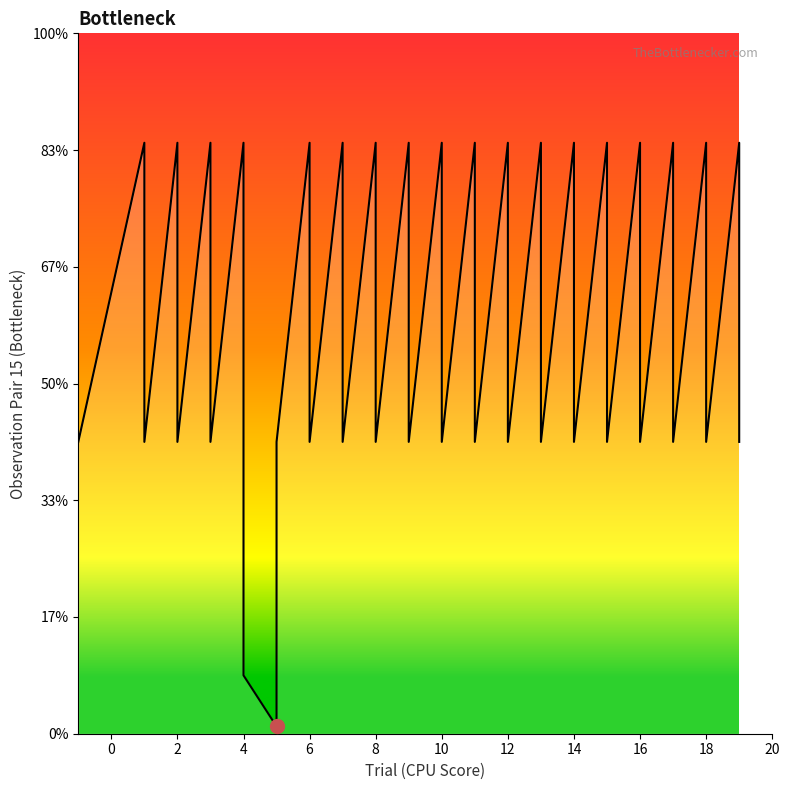

What is the sum of all values?

139.2